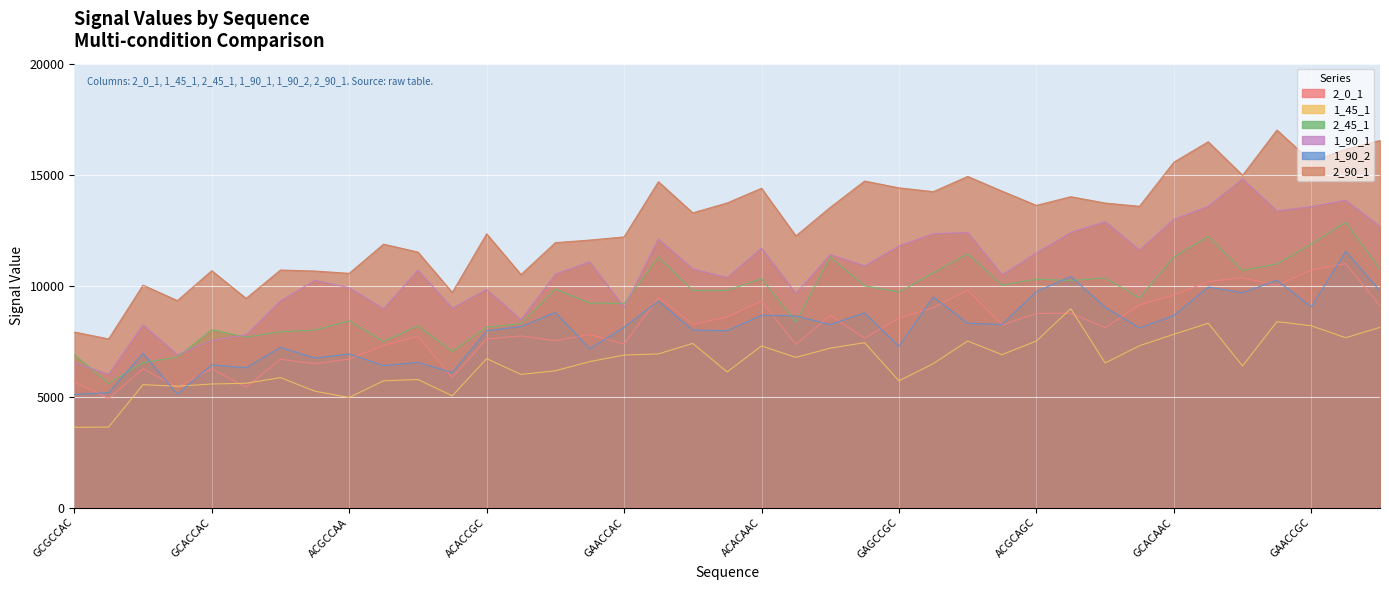

How many interior local peaks does the 1_90_1 series have?

12